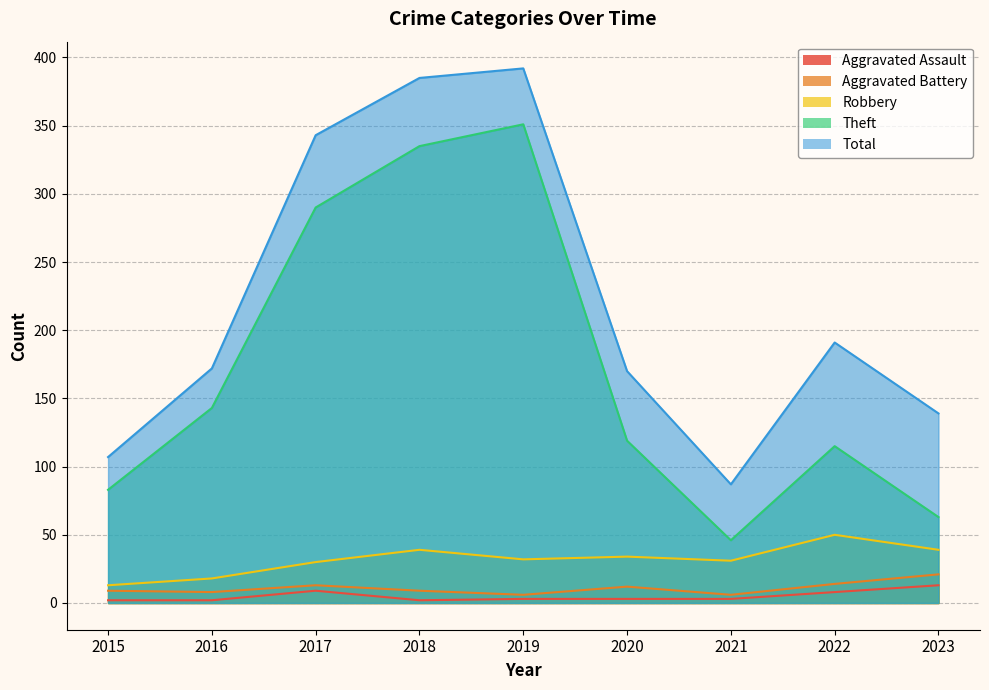

What is the average value of the Aggravated Assault series?

5